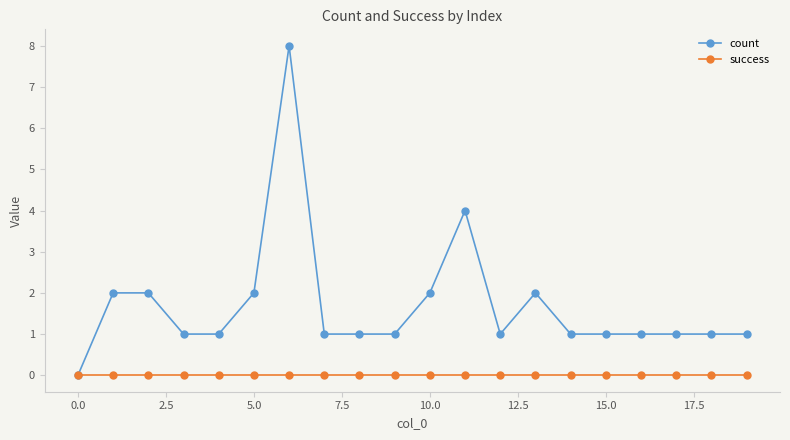

List the series in order of their peak value, lowest first.

success, count